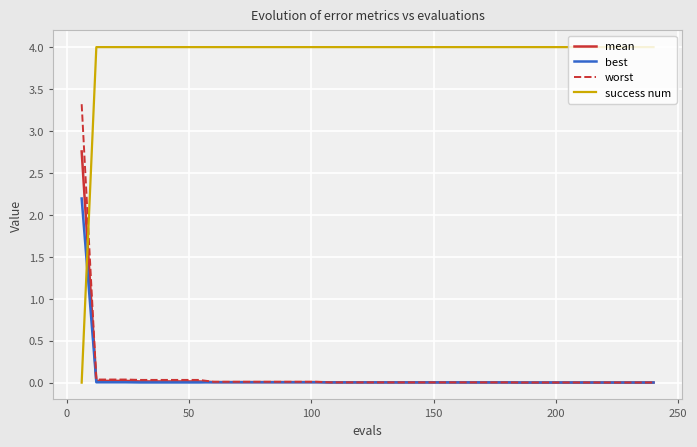

What is the maximum value shown in the chart?

4.0